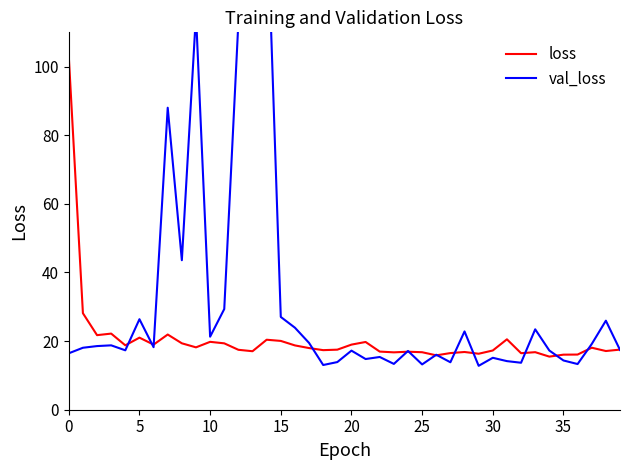

Rank the series by their average value, from highest to lowest.

val_loss, loss